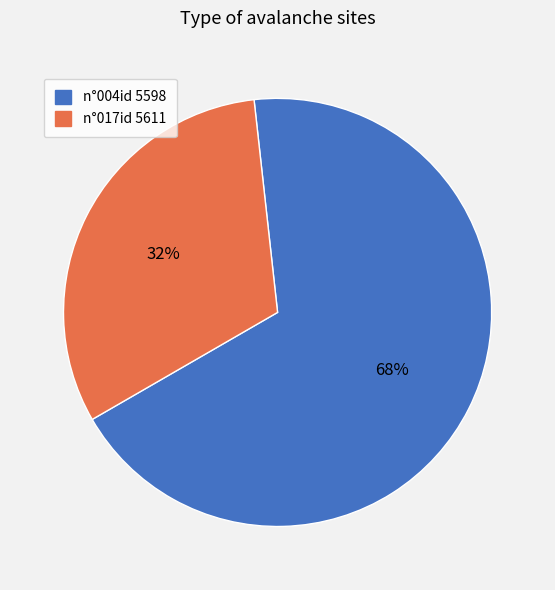

To the nearest percent, what is the combined percentage of n°017id 5611 and n°004id 5598?

100%